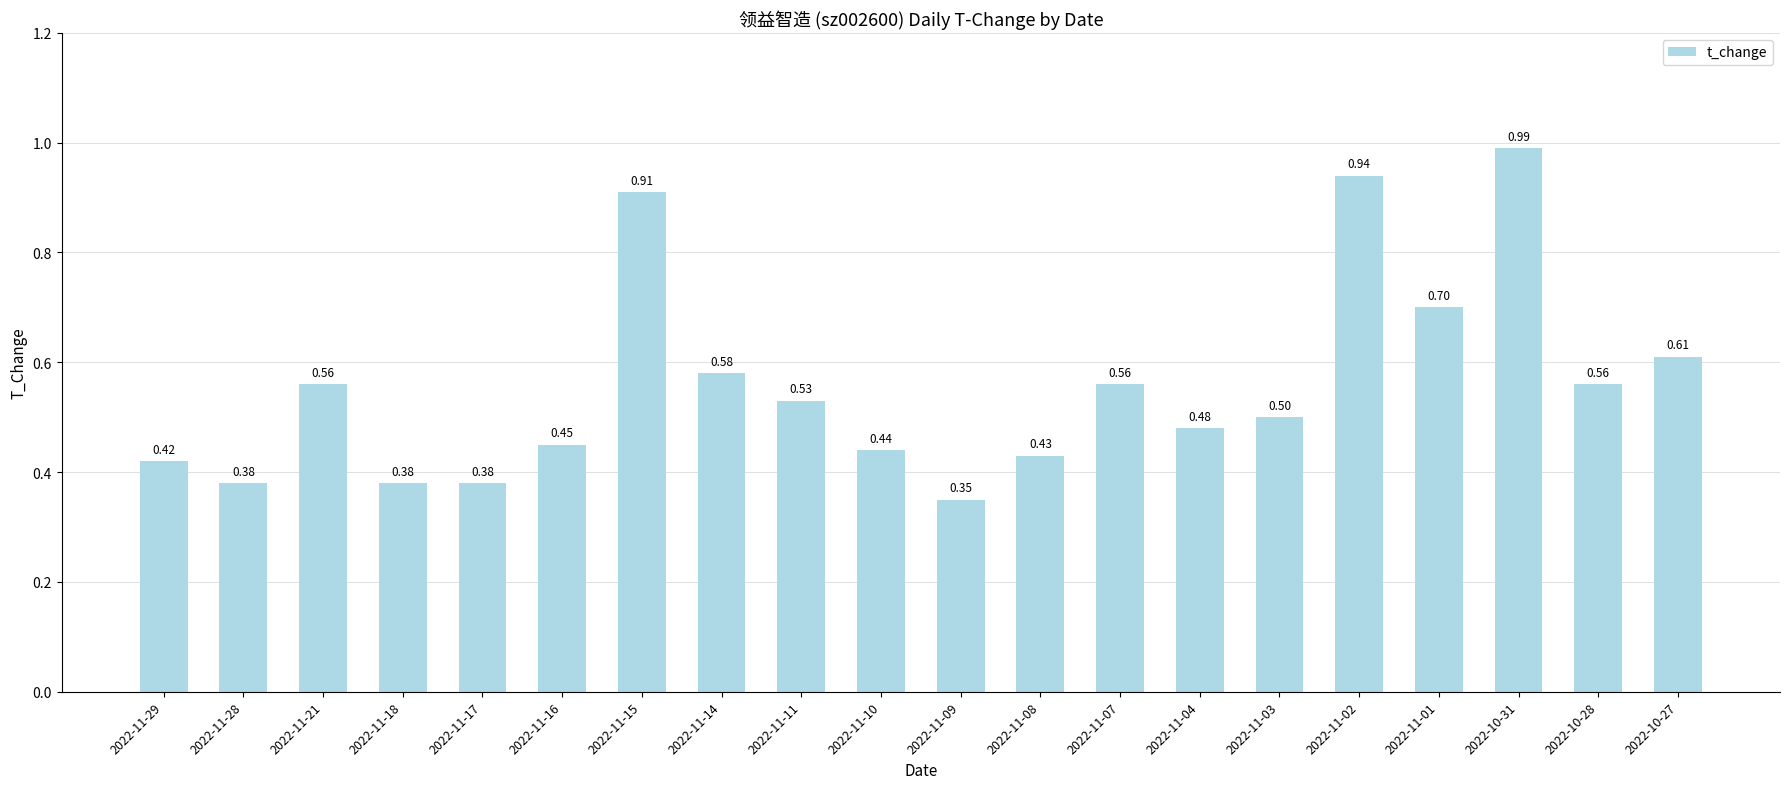

What is the sum of the values at 2022-11-21 and 2022-11-14?

1.1